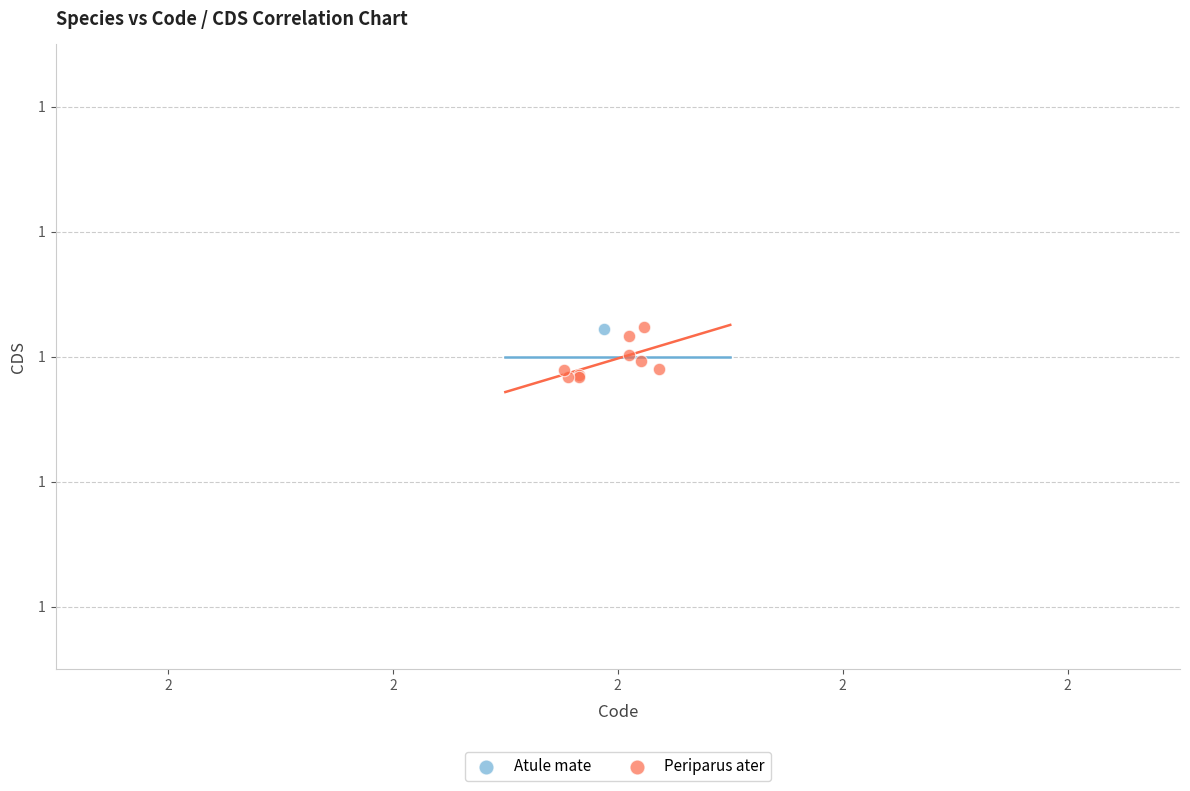

What are all the series names shown in the legend?

Atule mate, Periparus ater